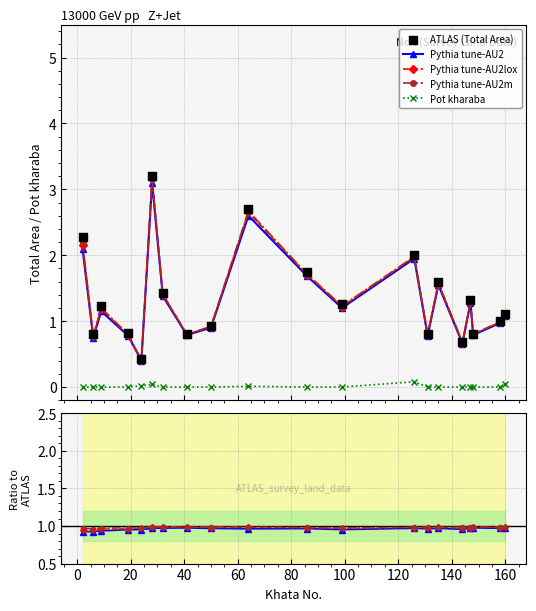

Is the value of Pythia line3 at 148 greater than the value of Pot kharaba at 64?

Yes